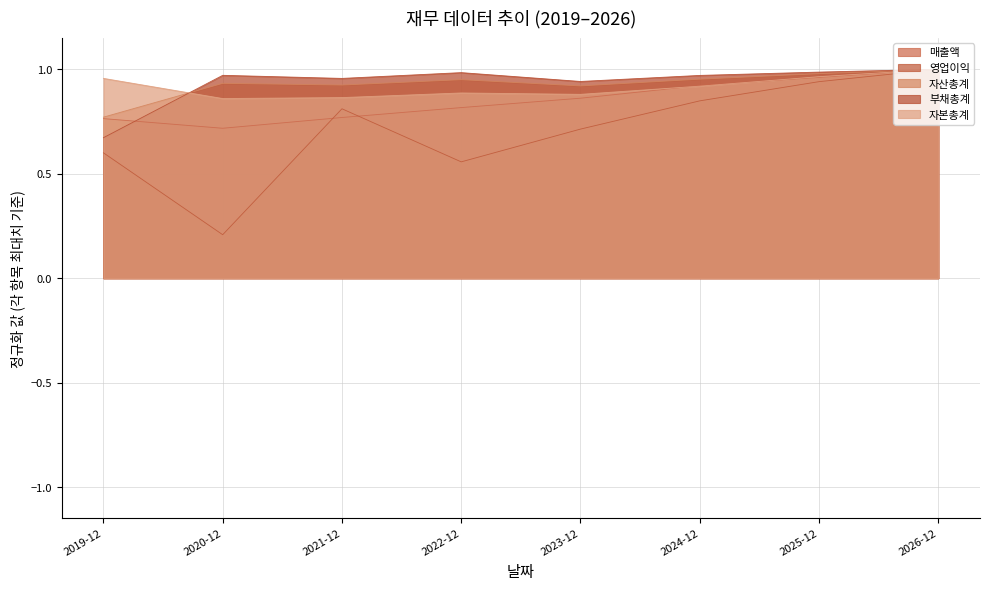

True or false: 매출액 has a value of 0.6 at 2024-12.

False